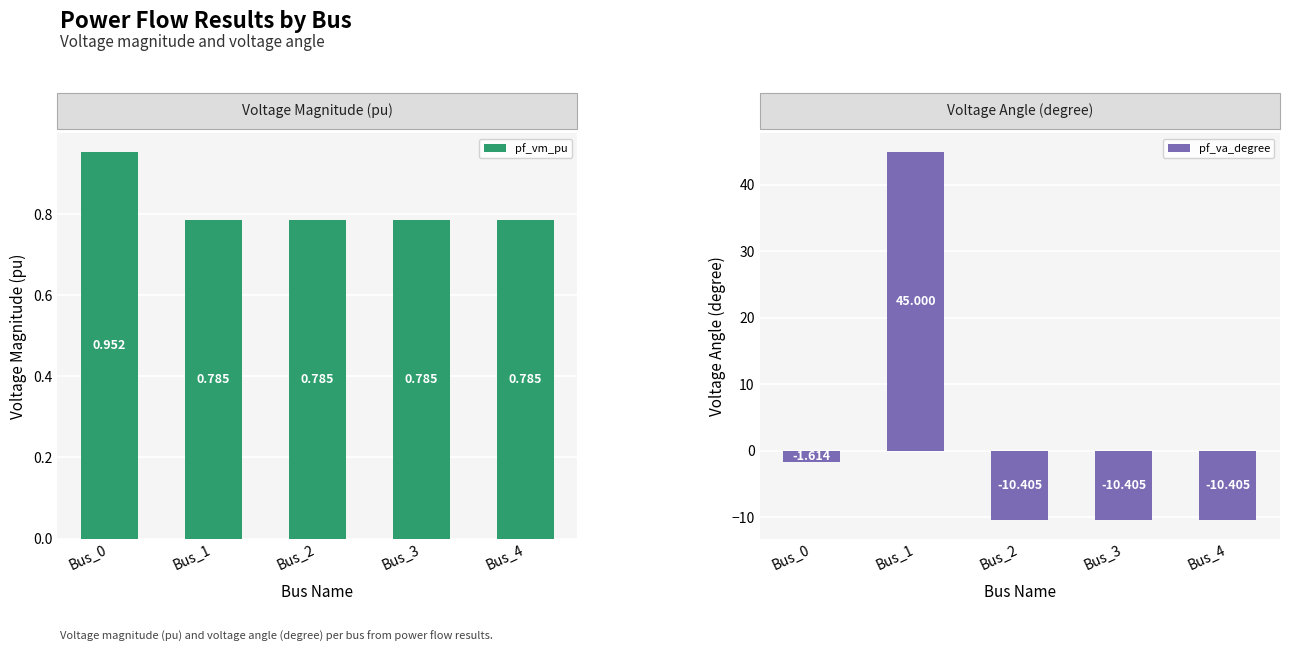

Where is pf_va_degree nearest to the value 17?

Bus_0